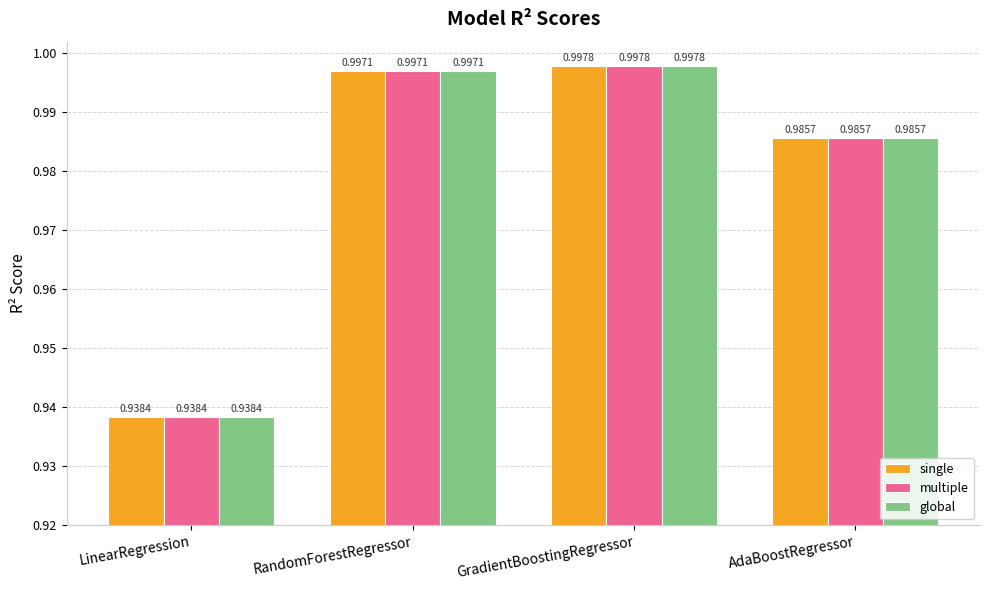

What position from the right is AdaBoostRegressor?

1